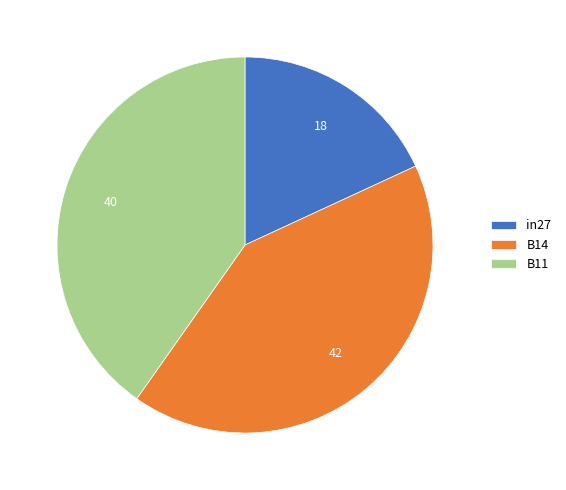

Rank the categories by value from highest to lowest.

B14, B11, in27